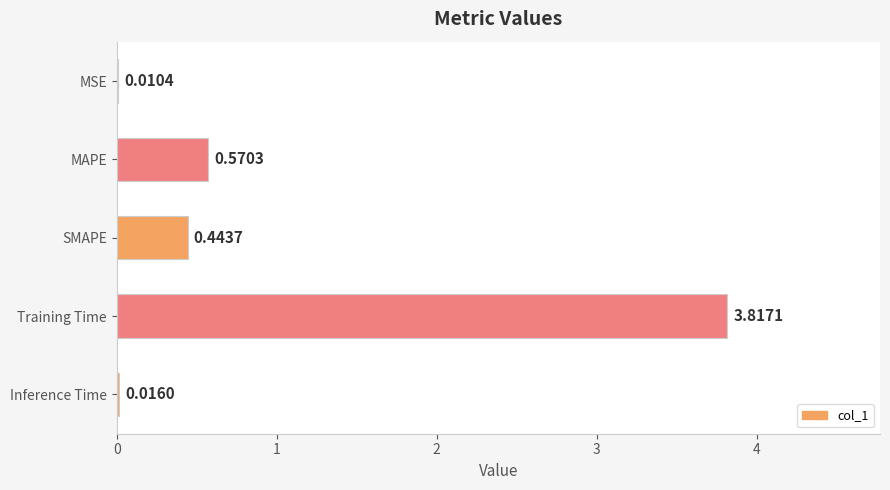

What is the sum of all values?

4.9